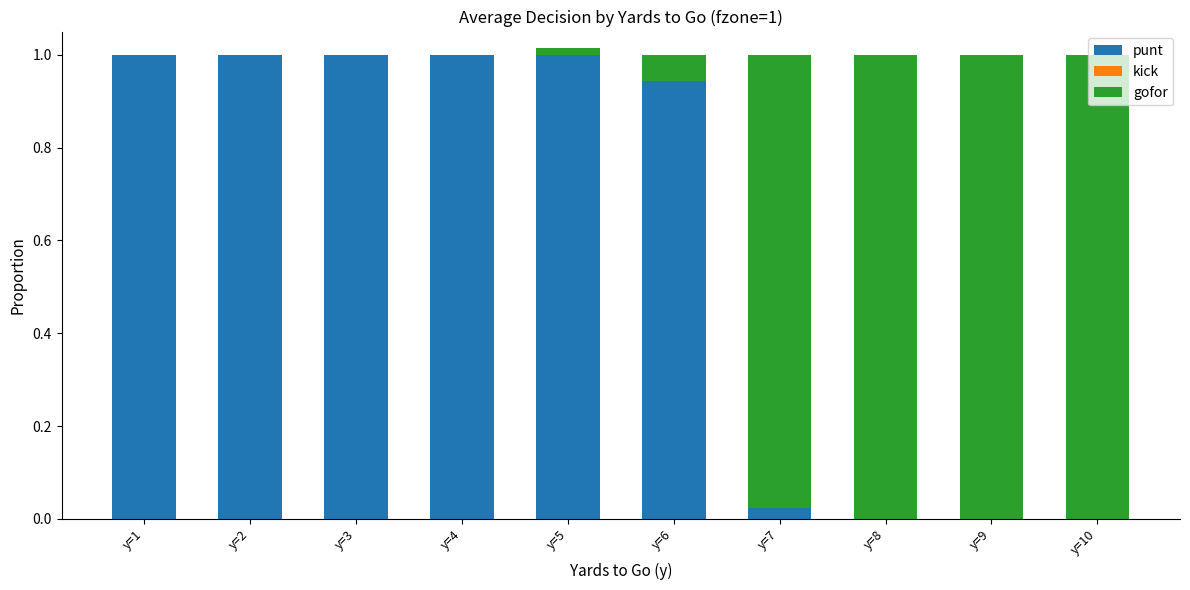

Is it true that punt equals 0.7 at y=10?

False